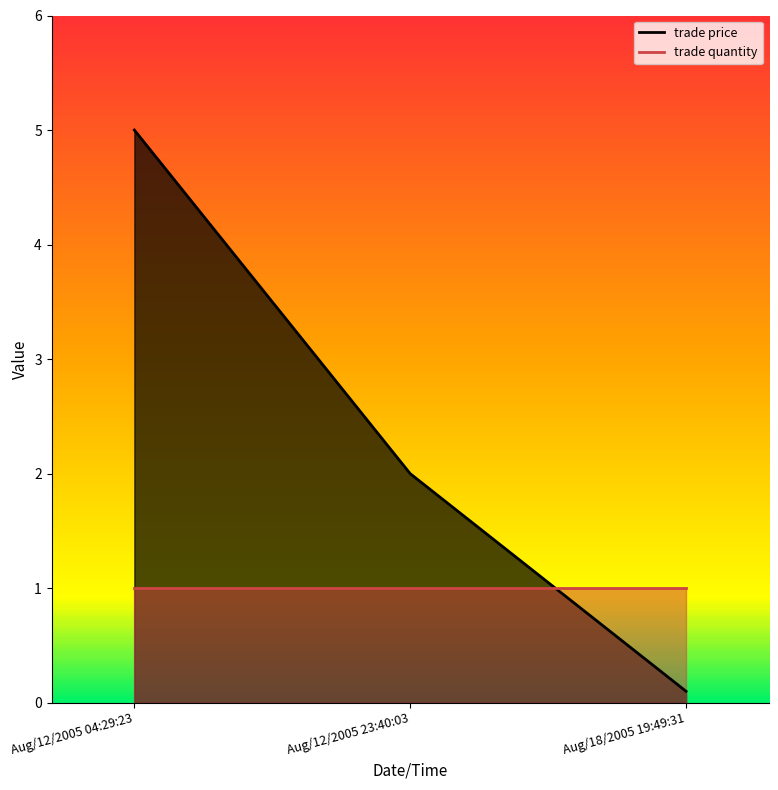

Where does the trade price line series first go above 2?

Aug/12/2005 04:29:23